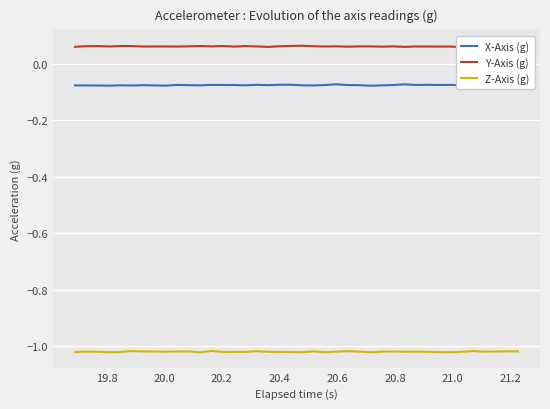

True or false: Z-Axis (g) and X-Axis (g) intersect in this chart.

False